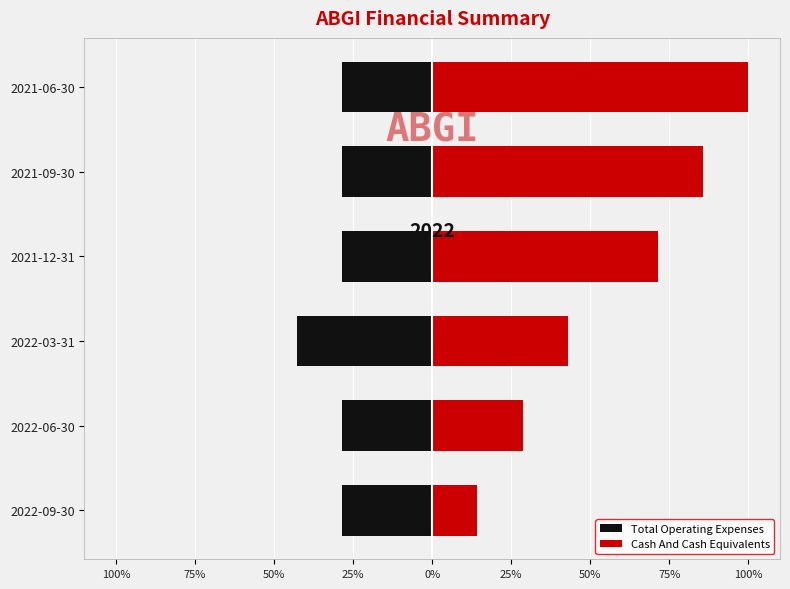

What is the sum of the Cash And Cash Equivalents values at 2022-09-30 and 2022-06-30?

42.9